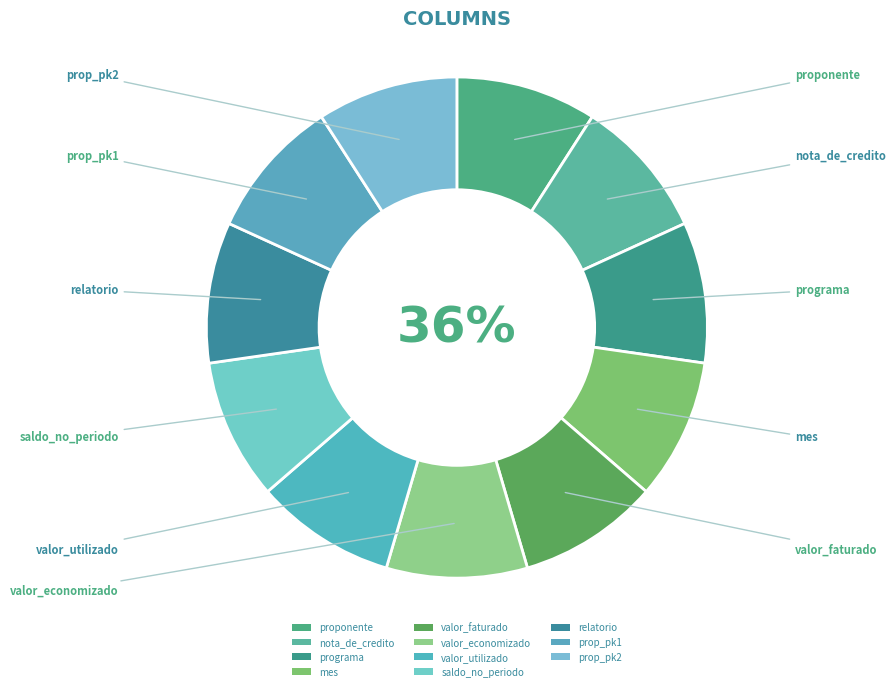

Which has a higher value, proponente or saldo_no_periodo?

saldo_no_periodo